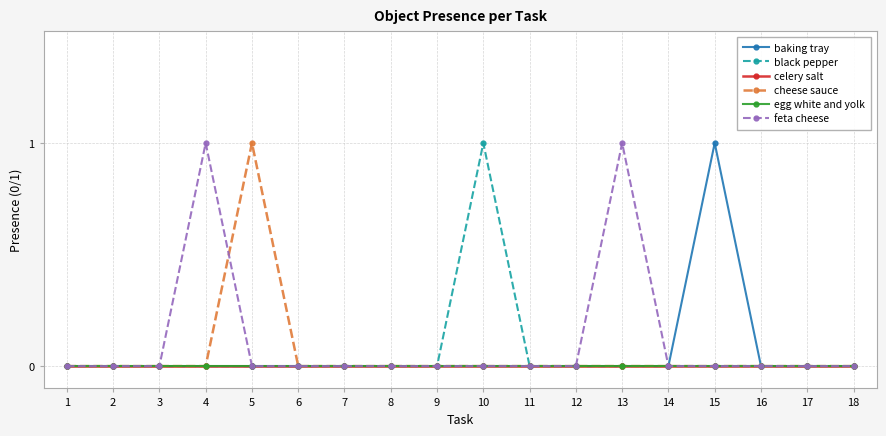

Does the chart have visible grid lines?

Yes